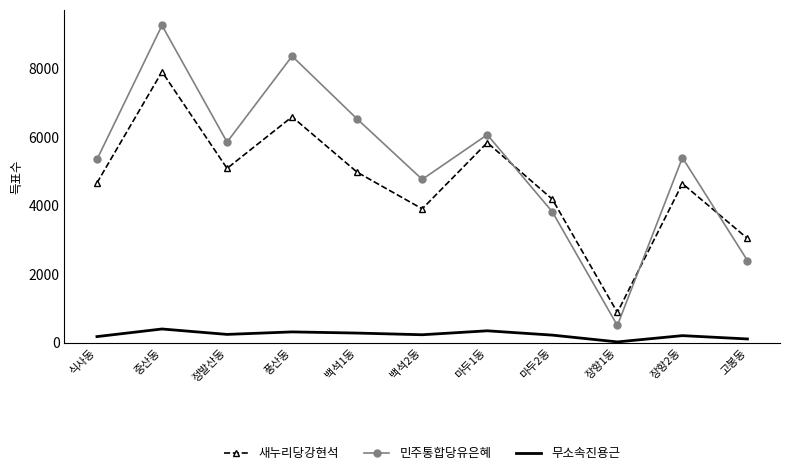

Is it true that 새누리당강현석 equals 7902 at 중산동?

True